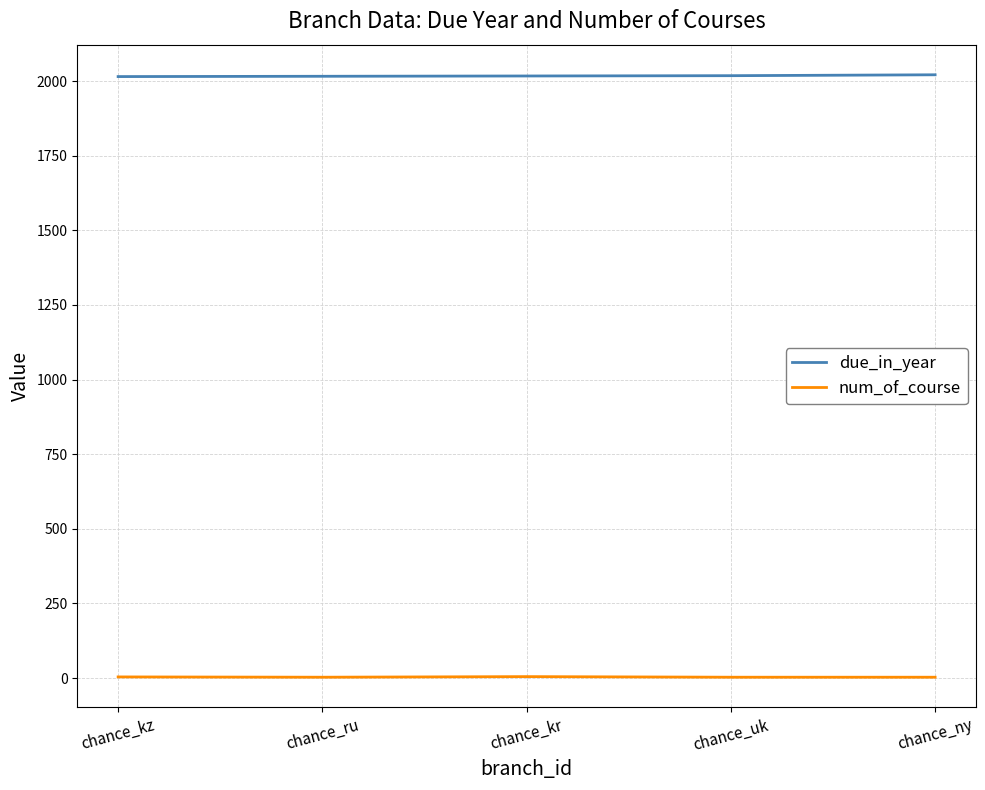

What are all the series names shown in the legend?

due_in_year, num_of_course